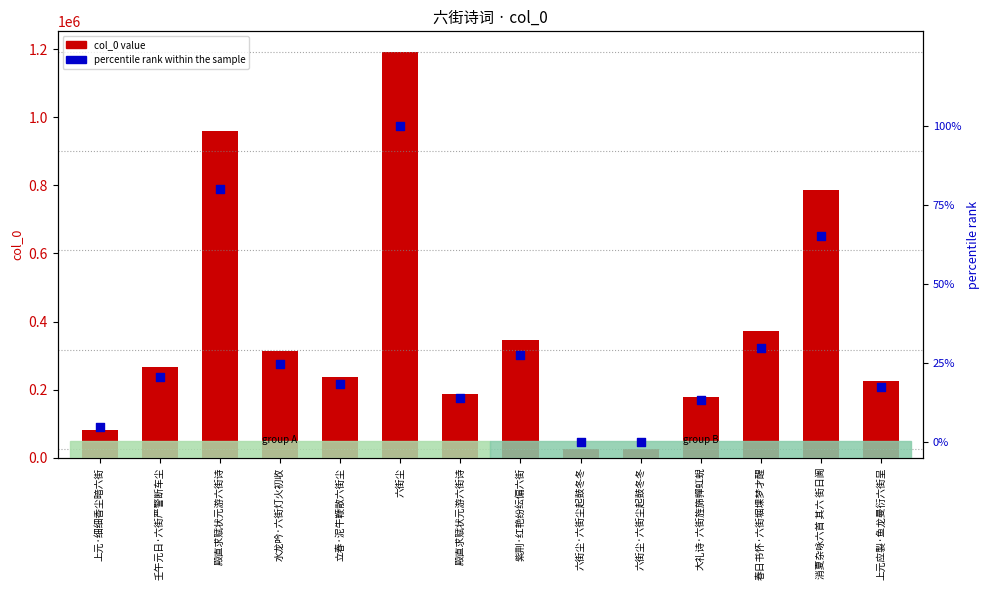

Is the value of percentile rank within the sample at 大礼诗·六街旌旆嚲虹蜺 greater than the value of col_0 value at 水龙吟·六街灯火初收?

No